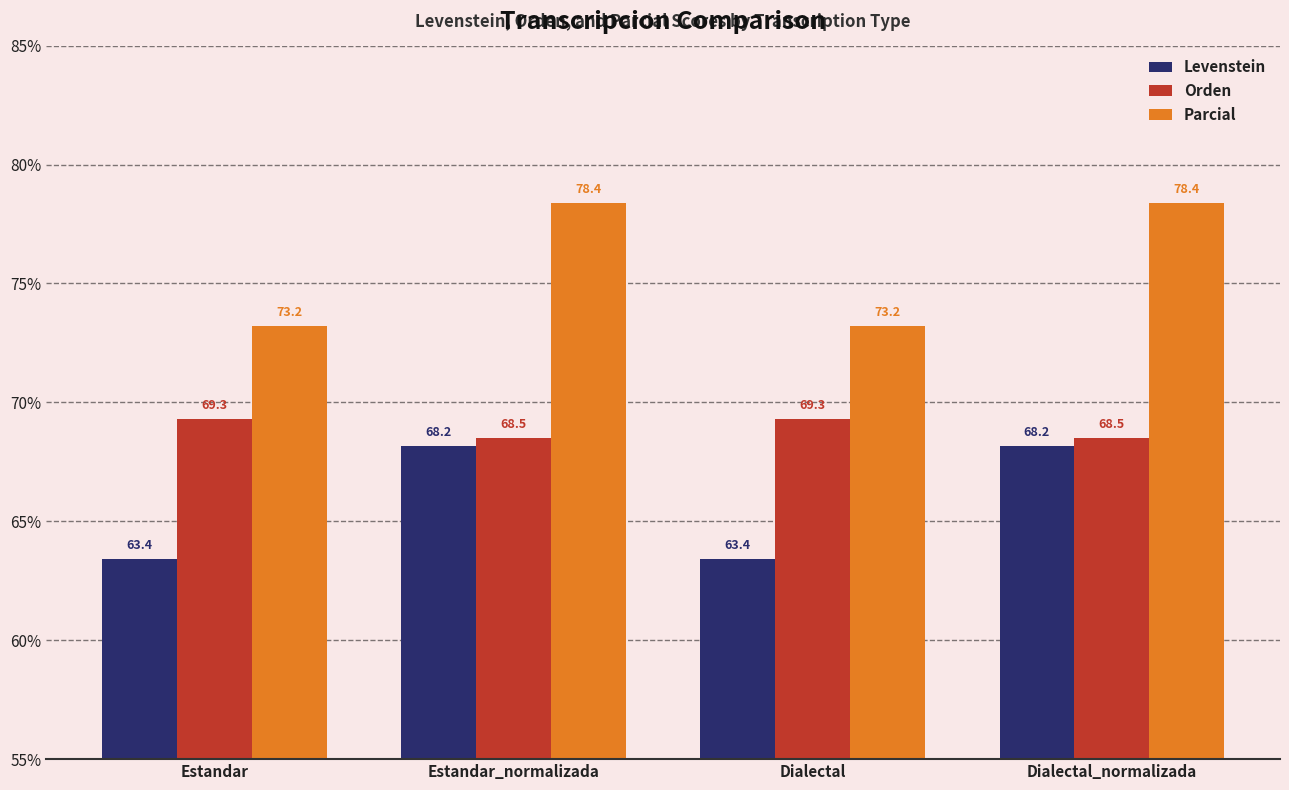

What is the difference between the highest and lowest values at Estandar_normalizada?

10.2